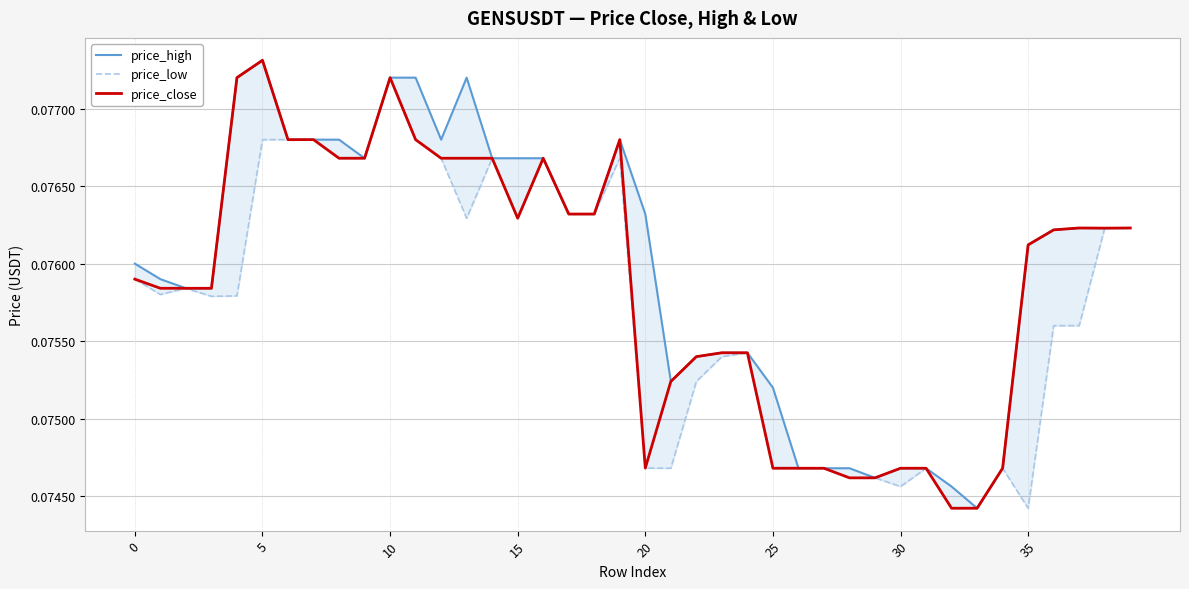

Which has a higher value, 25 or 17?

17